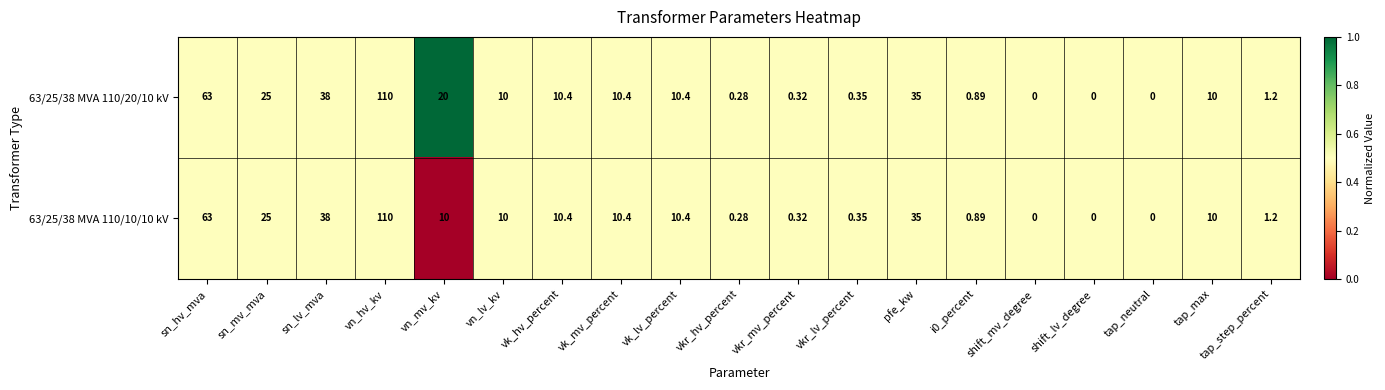

How many distinct data groups are displayed?

2